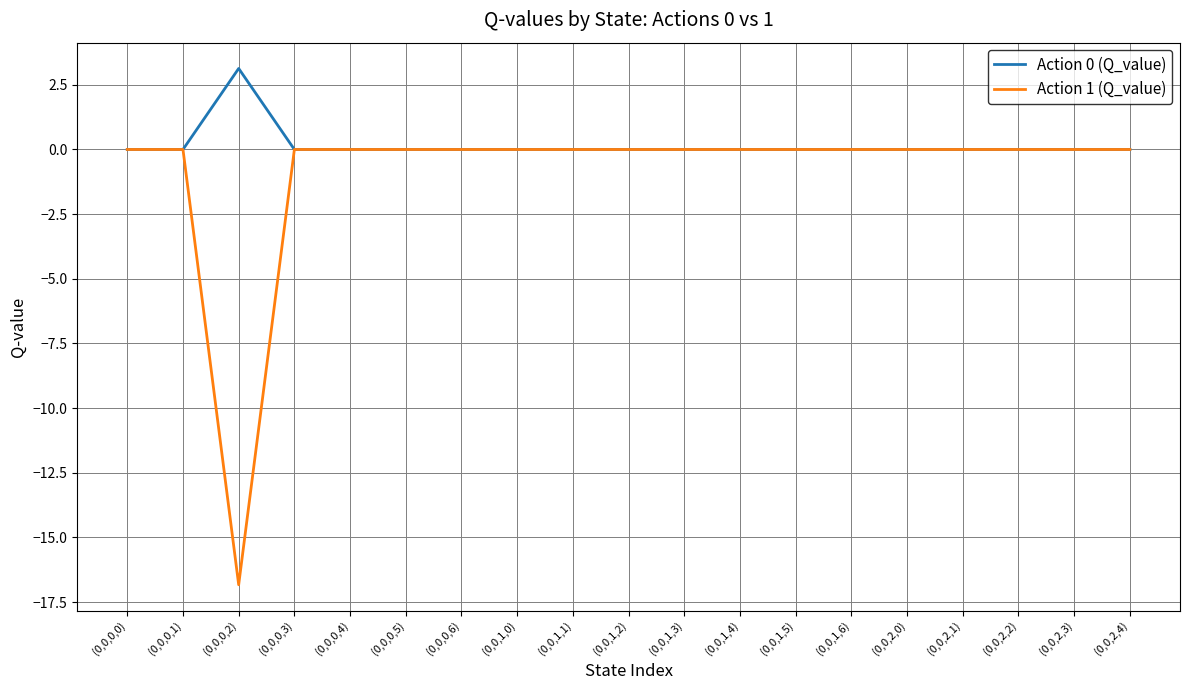

Which series has the largest total across all categories?

Action 0 (Q_value)